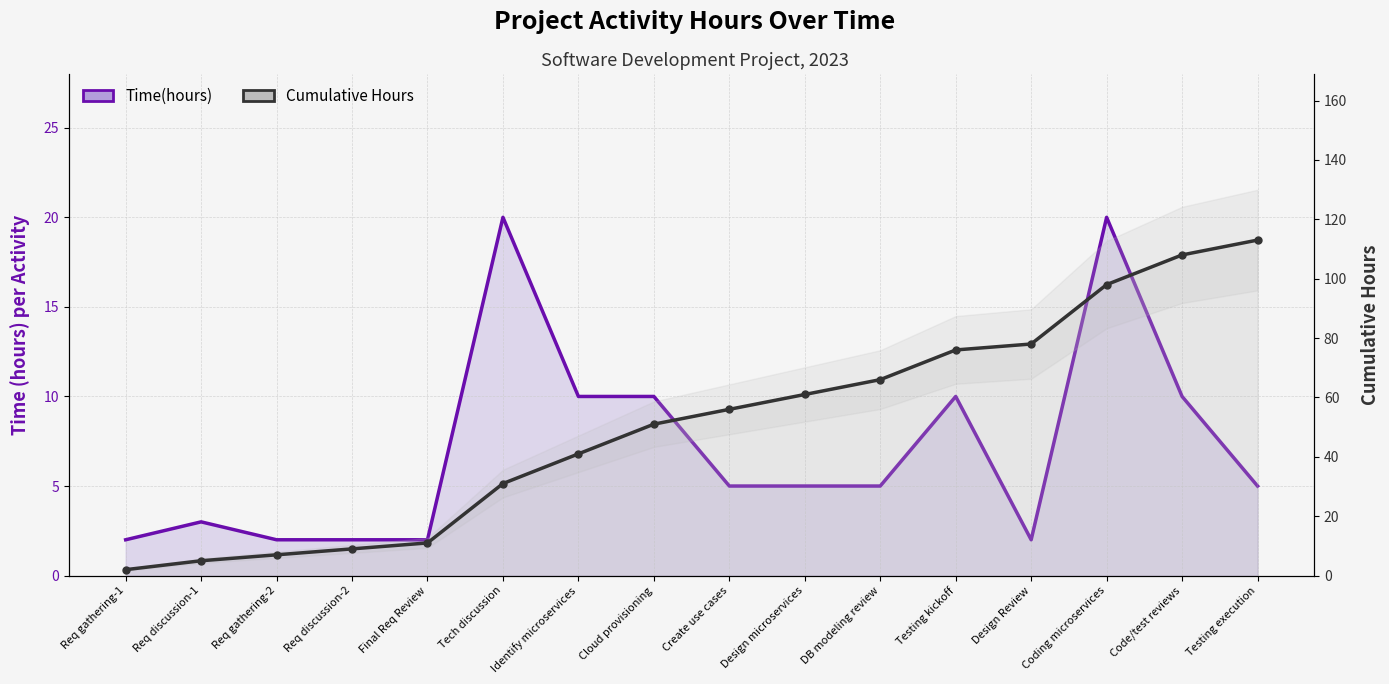

What is the difference between the maximum and minimum values in the Time(hours) series?

18